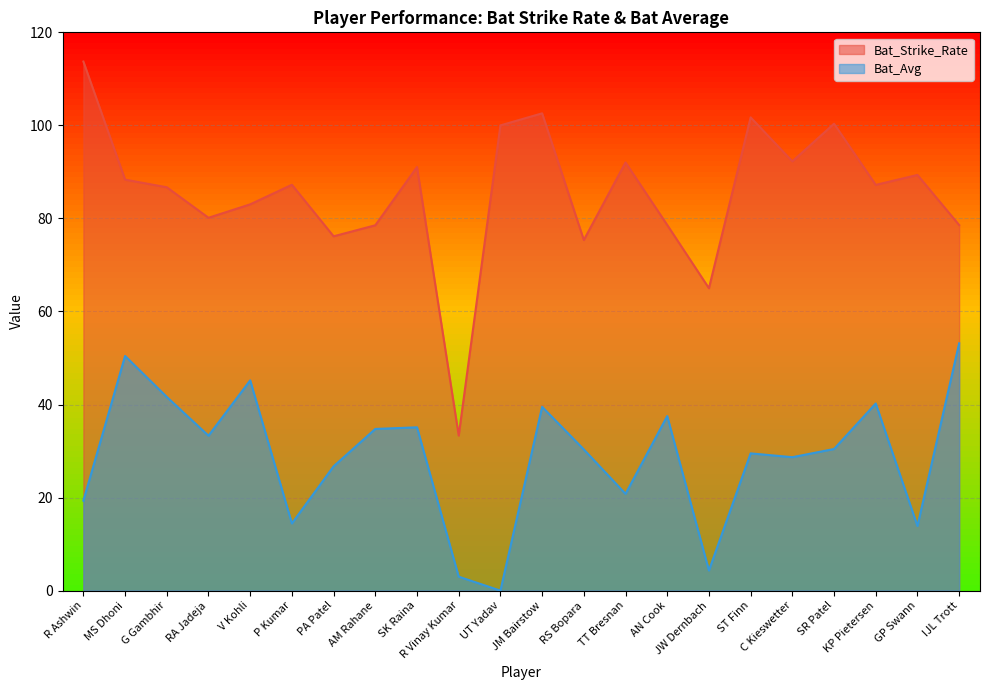

True or false: Bat_Strike_Rate has a value of 78.6 at AN Cook.

True